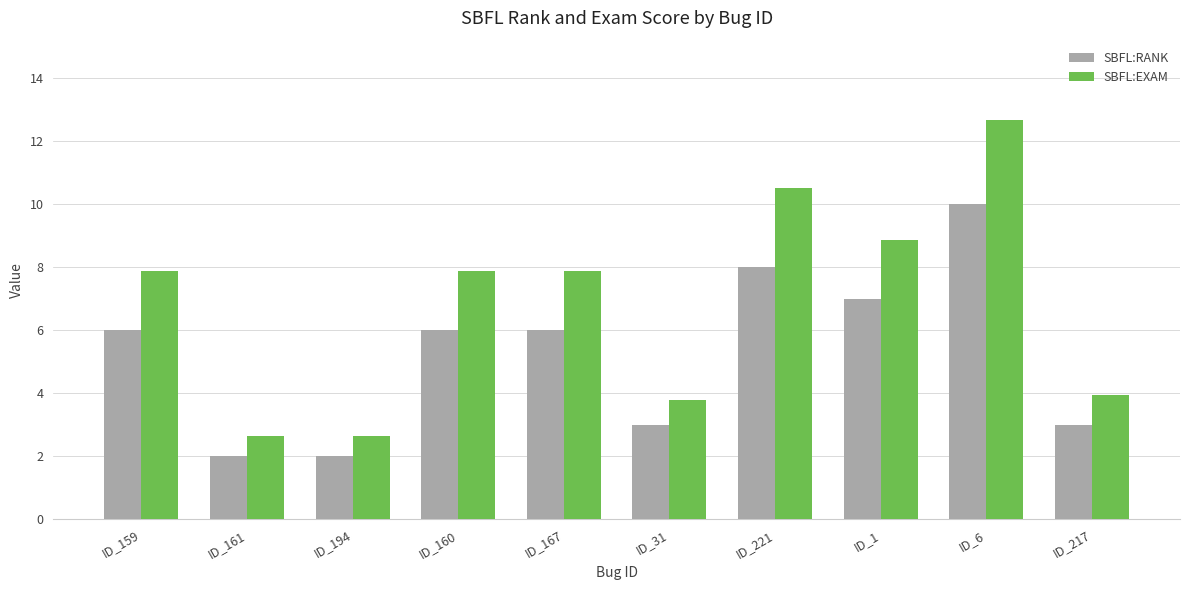

Rank the series by their average value, from lowest to highest.

SBFL:RANK, SBFL:EXAM